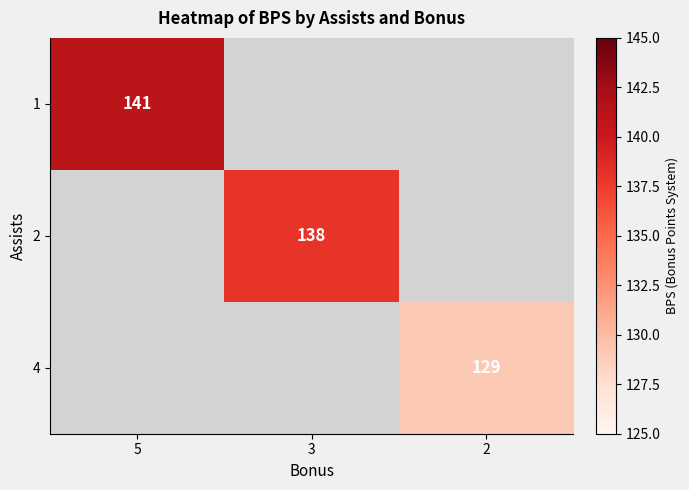

How many series are shown in this chart?

3